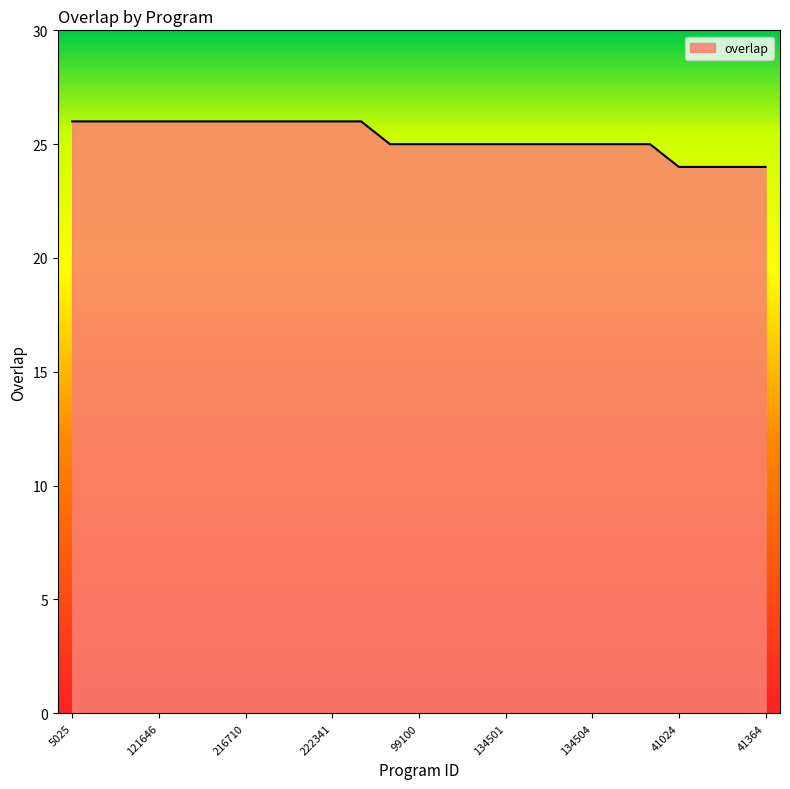

Reading left to right, list all the values displayed in this chart.

26	26	26	26	26	26	26	26	26	26	26	25	25	25	25	25	25	25	25	25	25	24	24	24	24